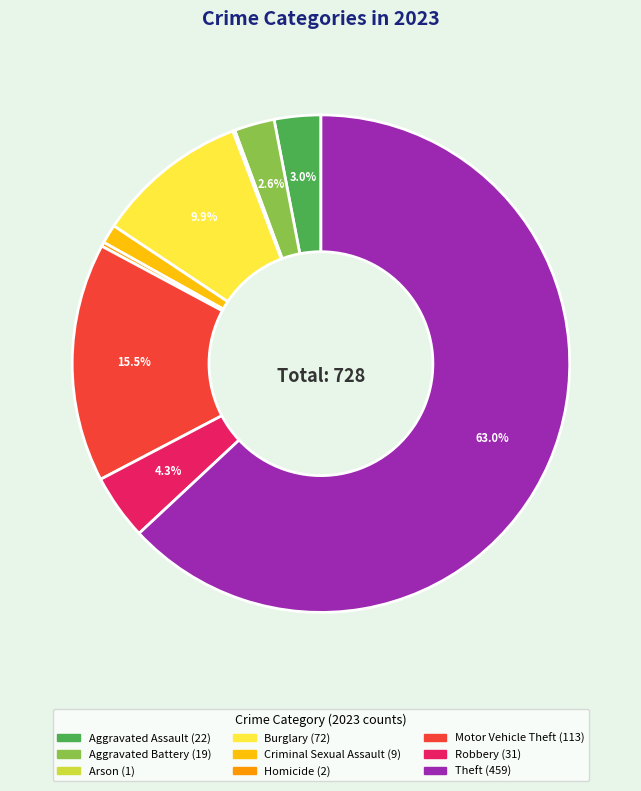

Which category has the biggest portion of the pie?

Theft